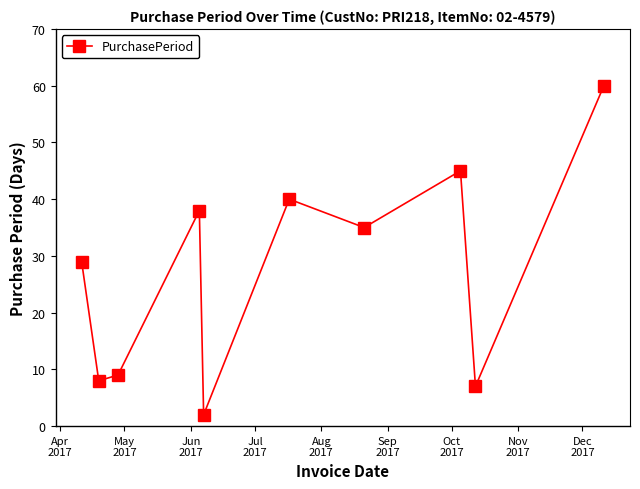

What is the sum of all values?

273